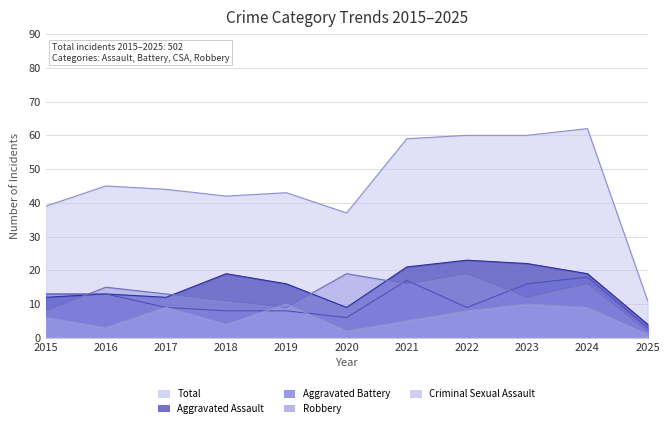

Is the value of Aggravated Assault at 2020 greater than the value of Total at 2019?

No